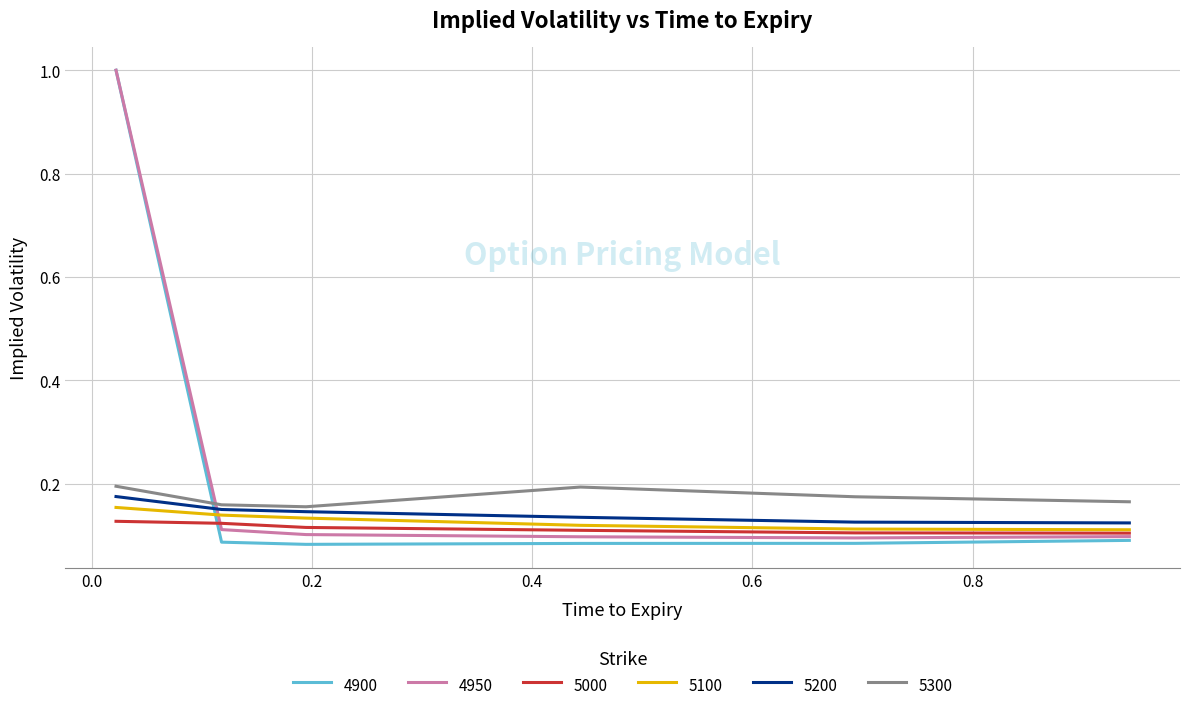

After their last crossing, which series has the higher values: 4900 or 5200?

5200